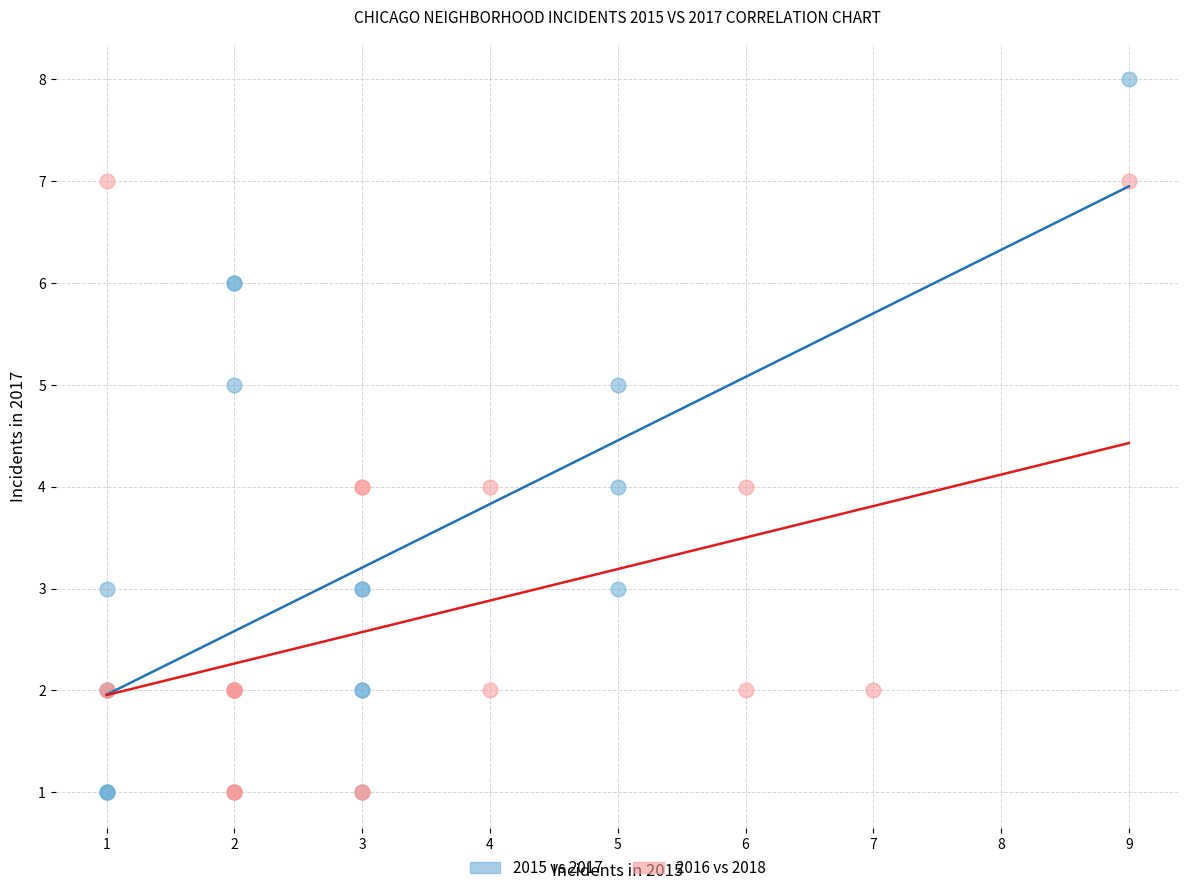

Which series has the largest Y range (max minus min)?

2015 vs 2017